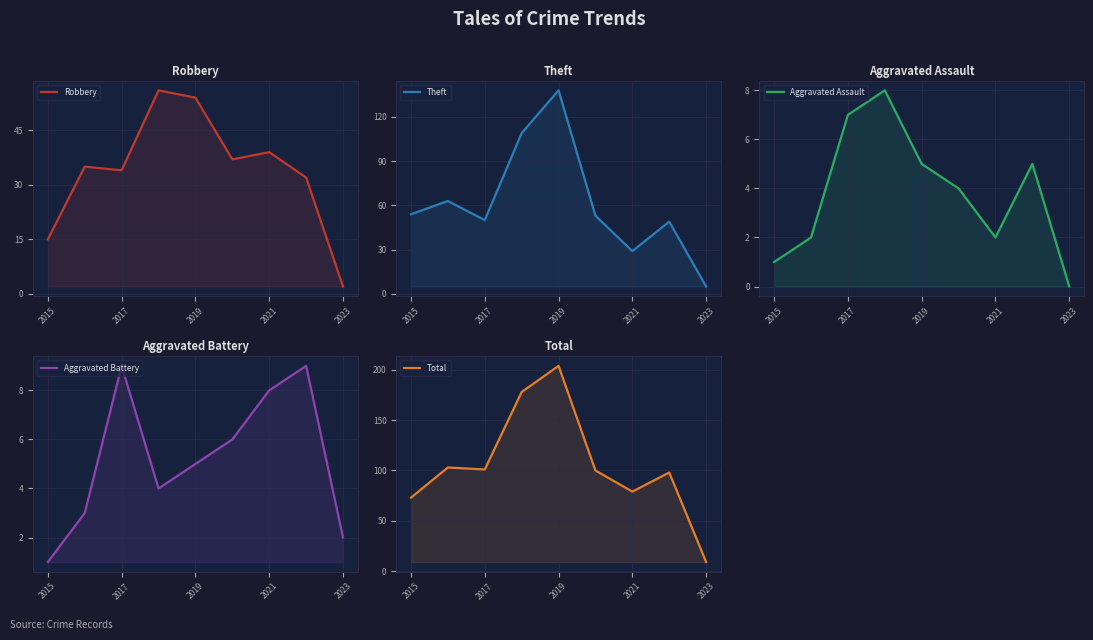

True or false: Robbery has more than 0 interior local peaks.

True